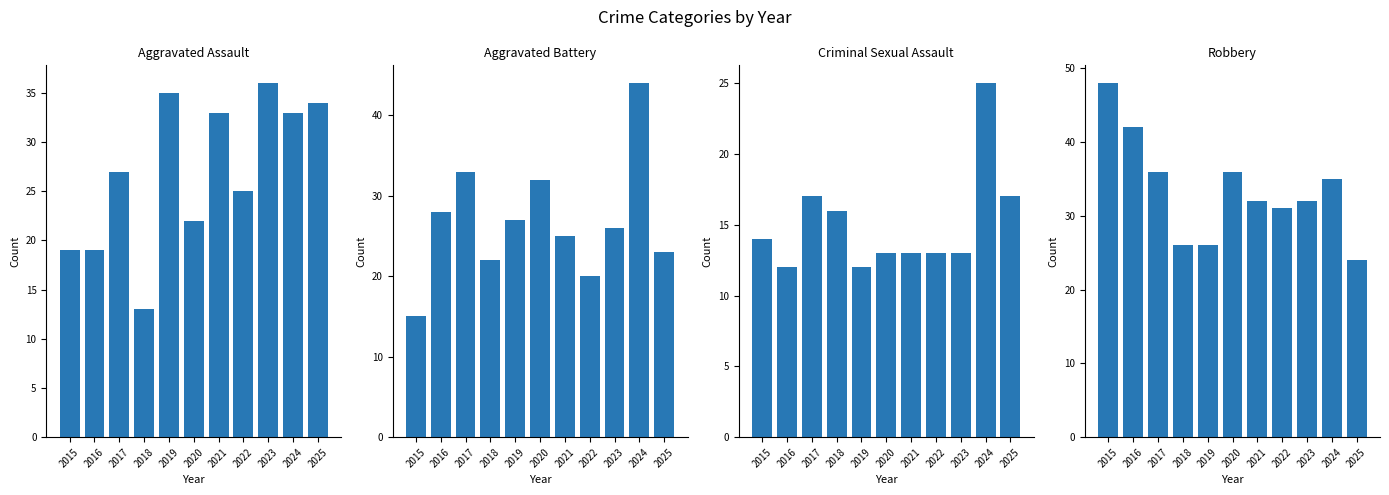

What is the average value of the Criminal Sexual Assault series?

15